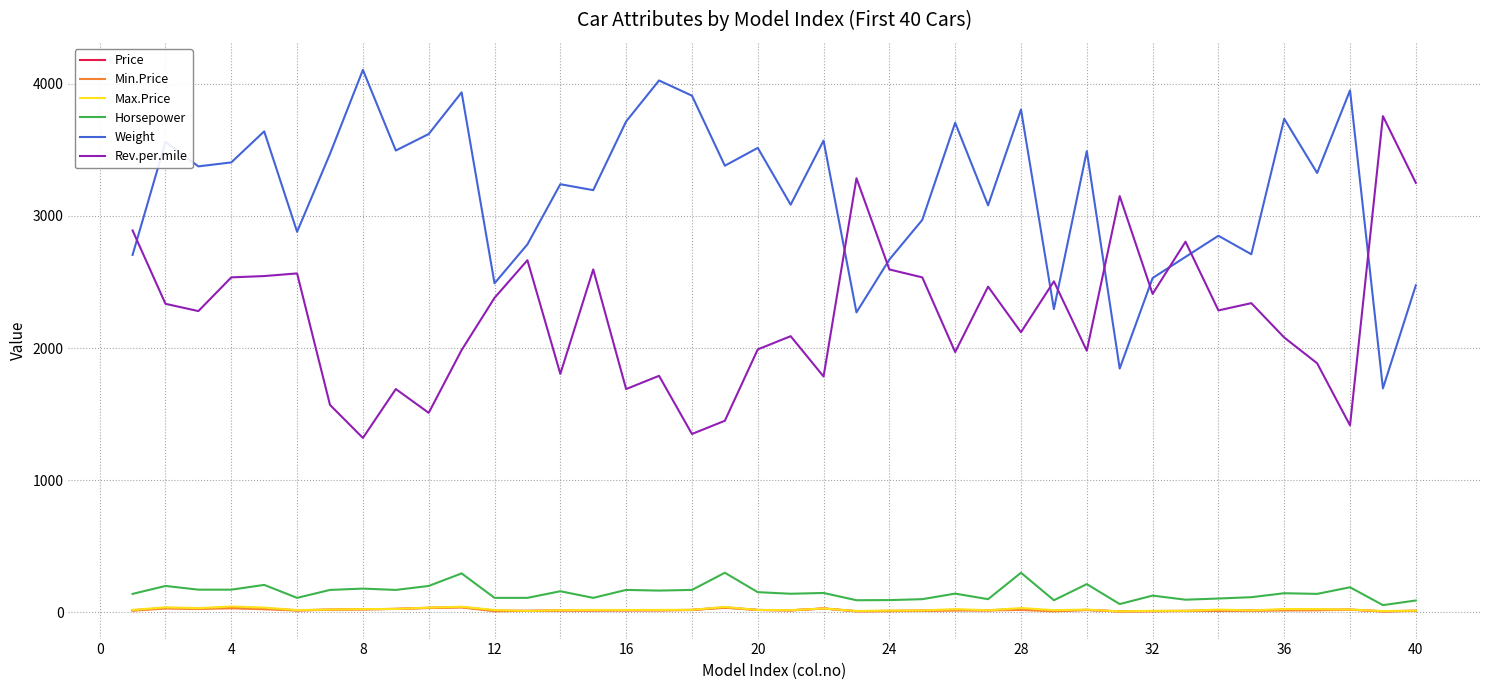

How many lines are shown in the chart?

6